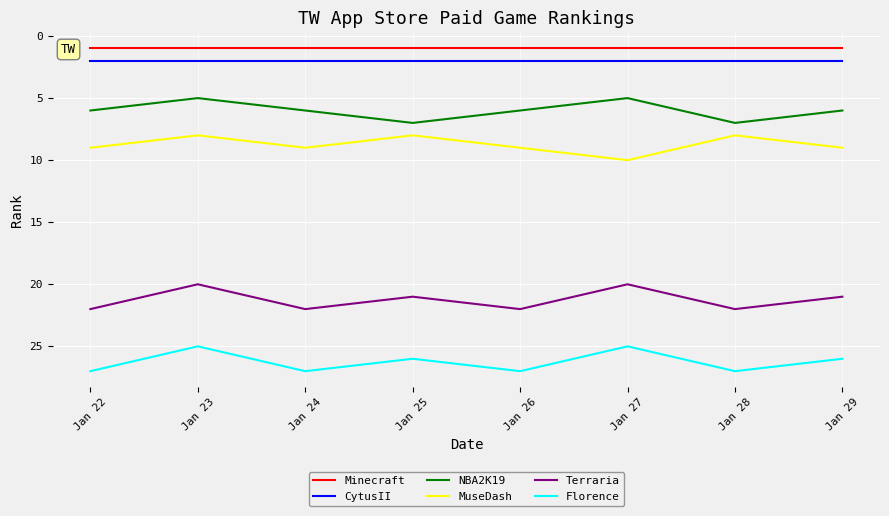

What is the spread (max minus min) of values at Jan 28?

26